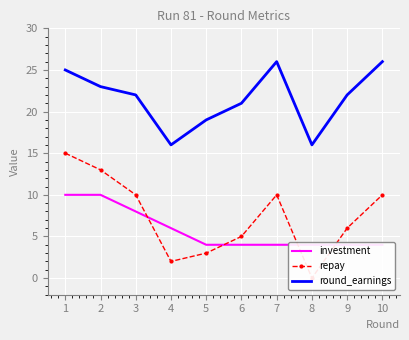

How many interior local valleys does the round_earnings series have?

2